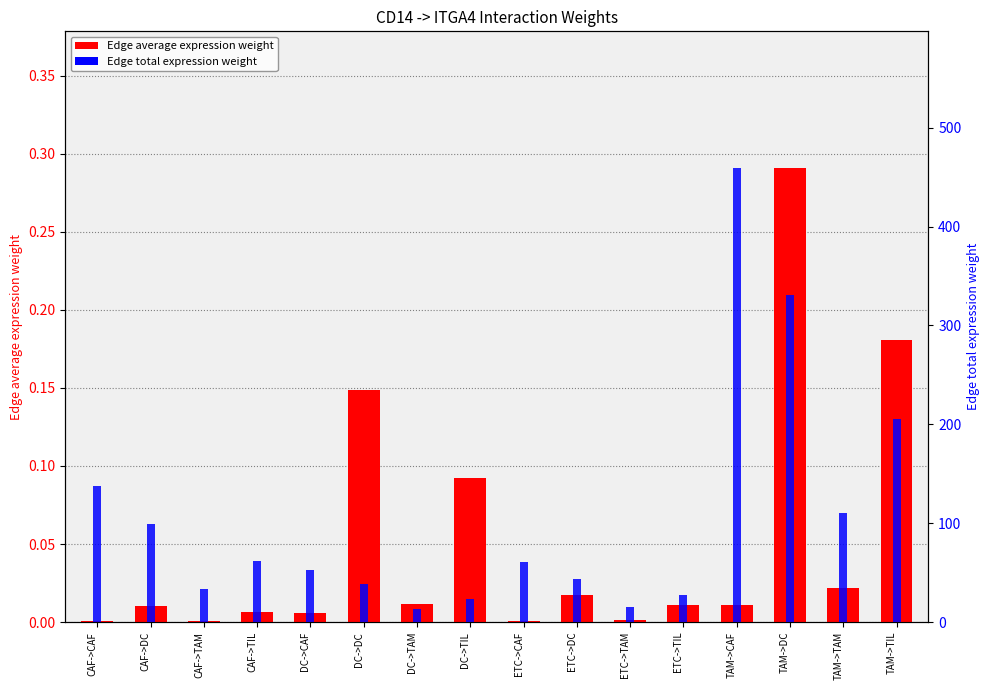

Count the number of data series in this chart.

2